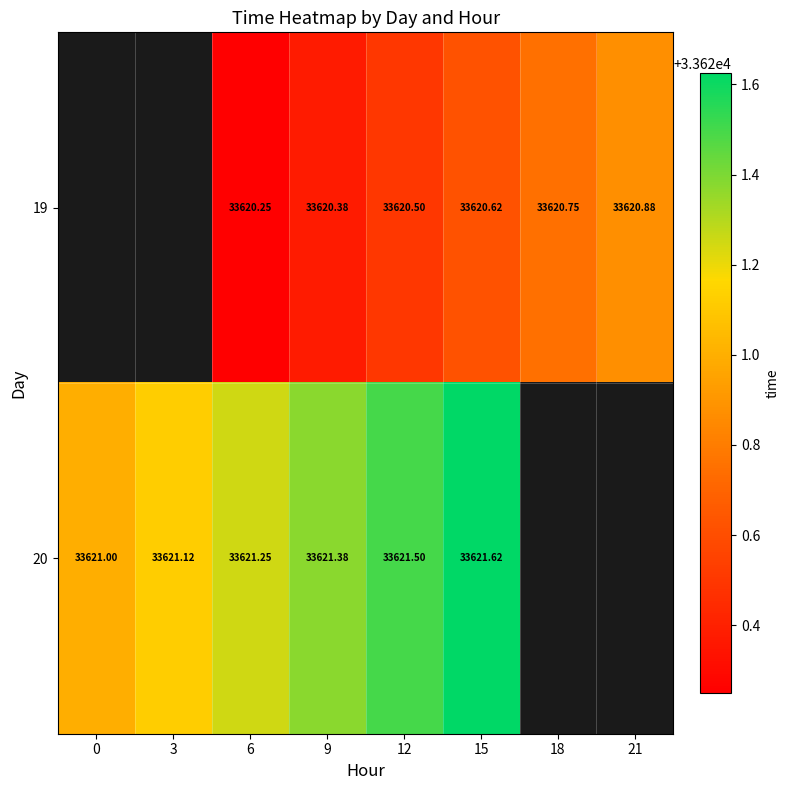

Is the value of 20 at 0 greater than the value of 19 at 9?

Yes